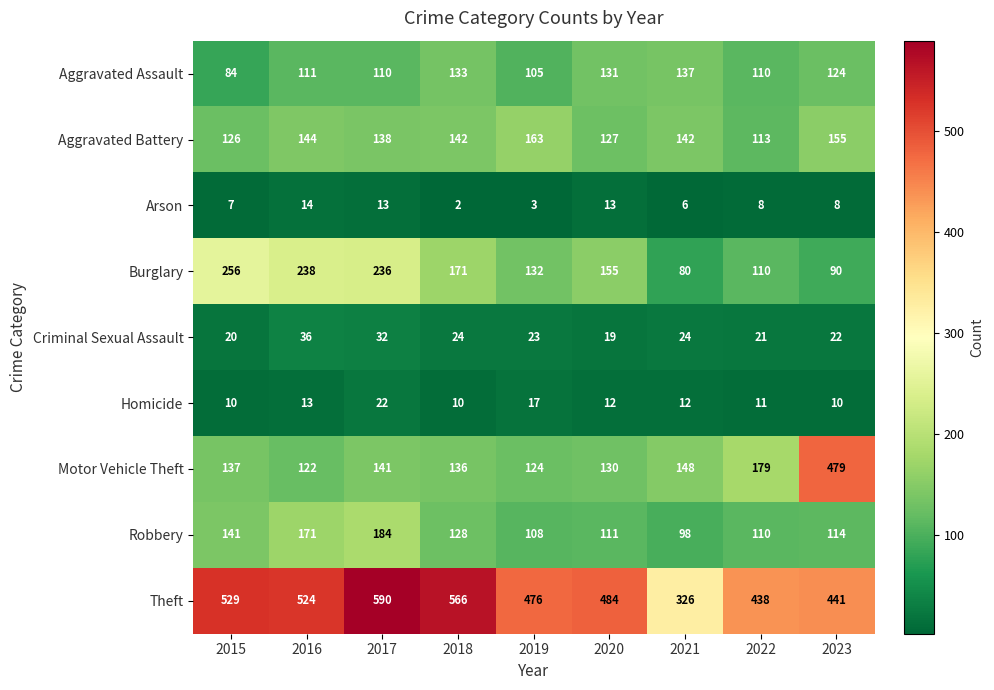

What is the sum of all Aggravated Battery values?

1250